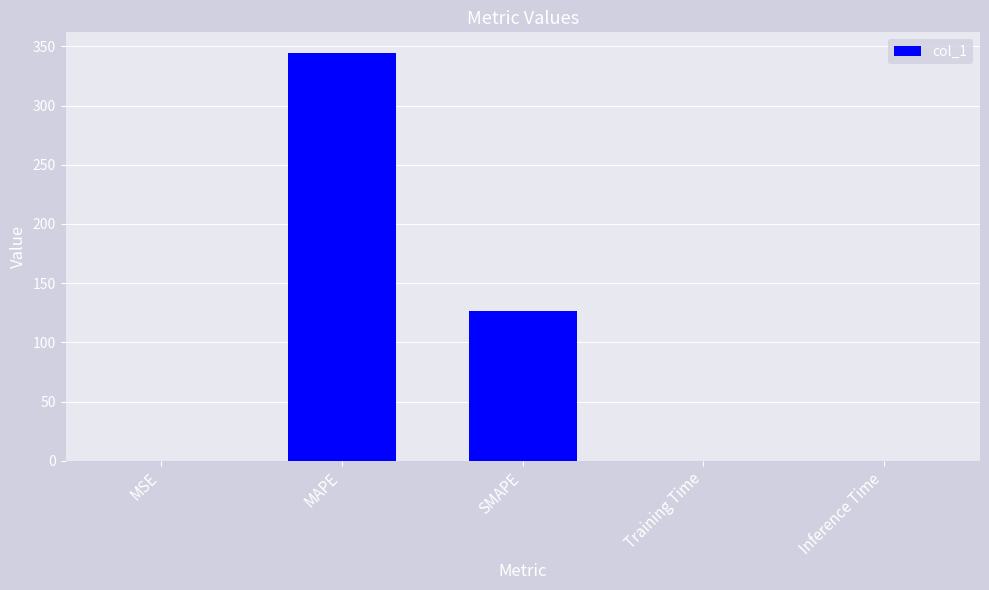

What is the maximum value shown in the chart?

344.7